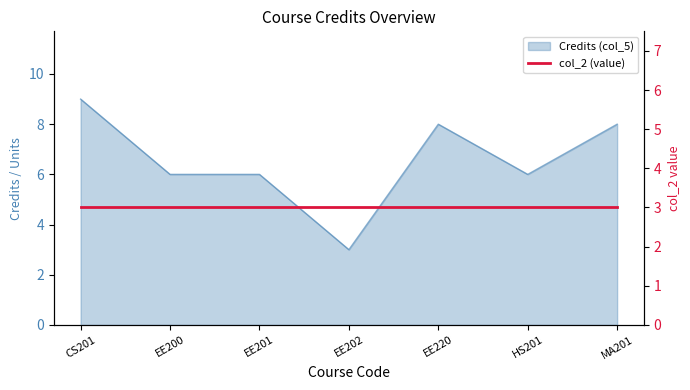

List the labels in order of value, largest first.

CS201, EE220, MA201, EE200, EE201, HS201, EE202